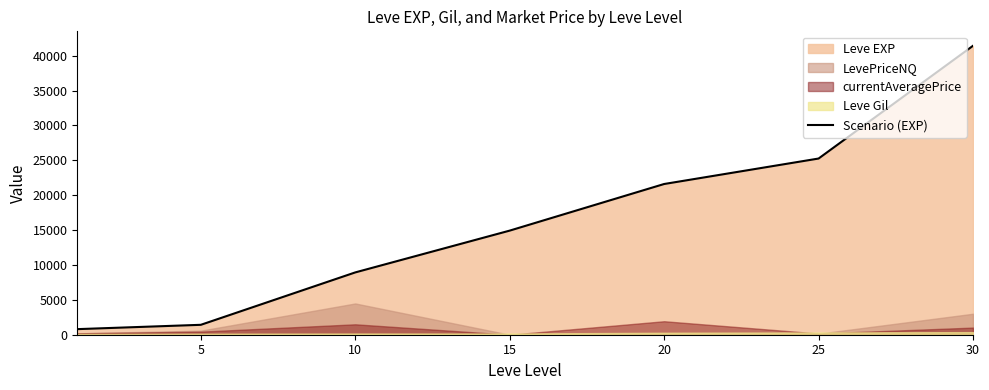

Reading left to right, transcribe all the data shown in this chart.

800	1420	8930	14920	21600	25250	41410